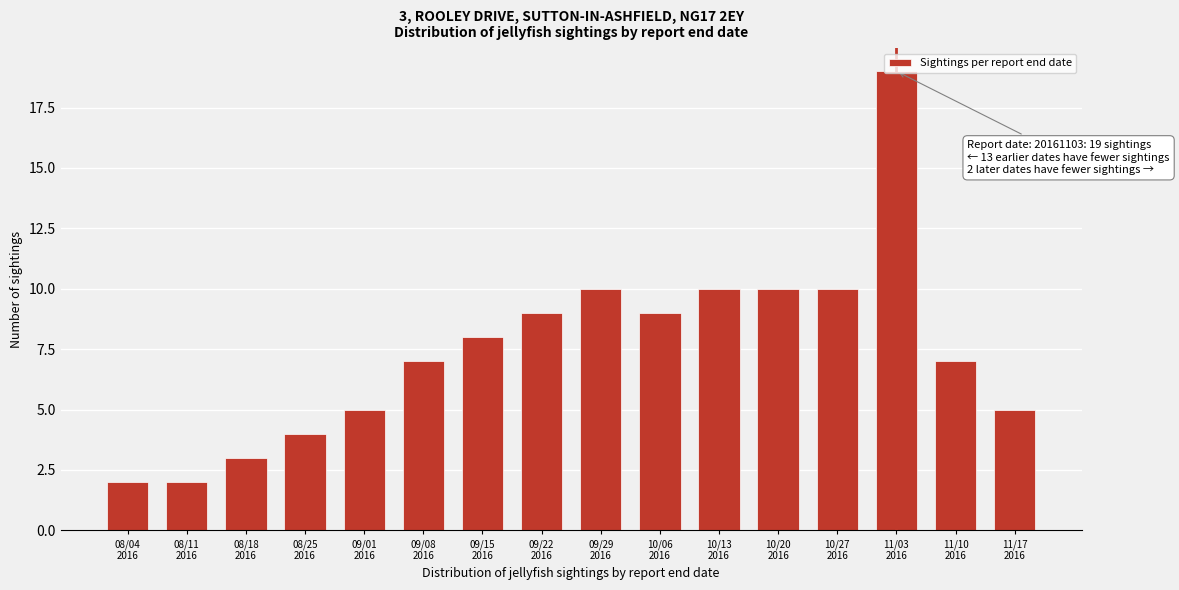

What is the greatest value displayed?

19